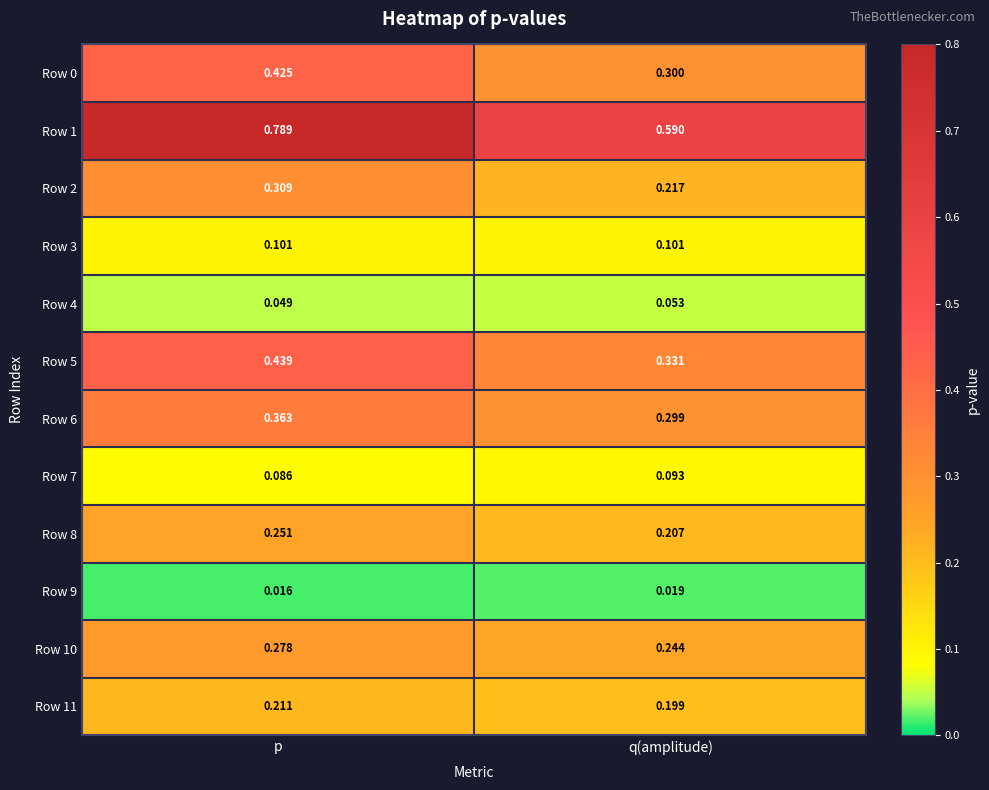

At which label is Row 10 closest to 0?

q(amplitude)